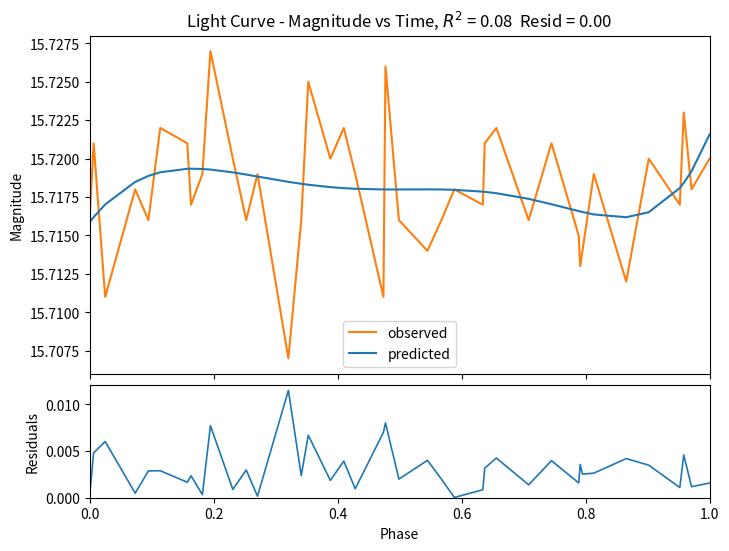

True or false: predicted has a value of 15.7 at 0.0.

True